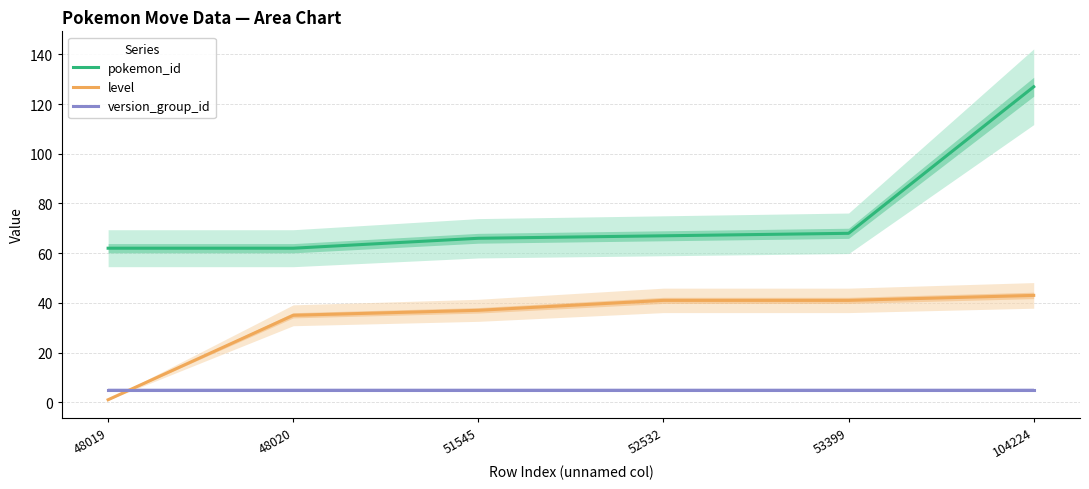

What is the value of the version_group_id point at the 5th from the left?

5